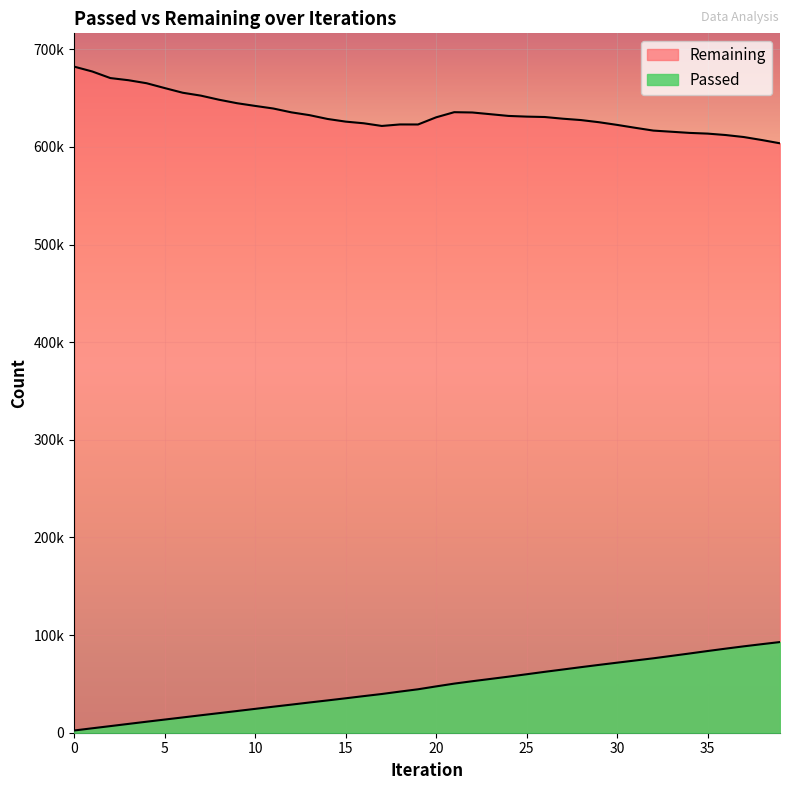

What is the sum of all Remaining values?

25368705